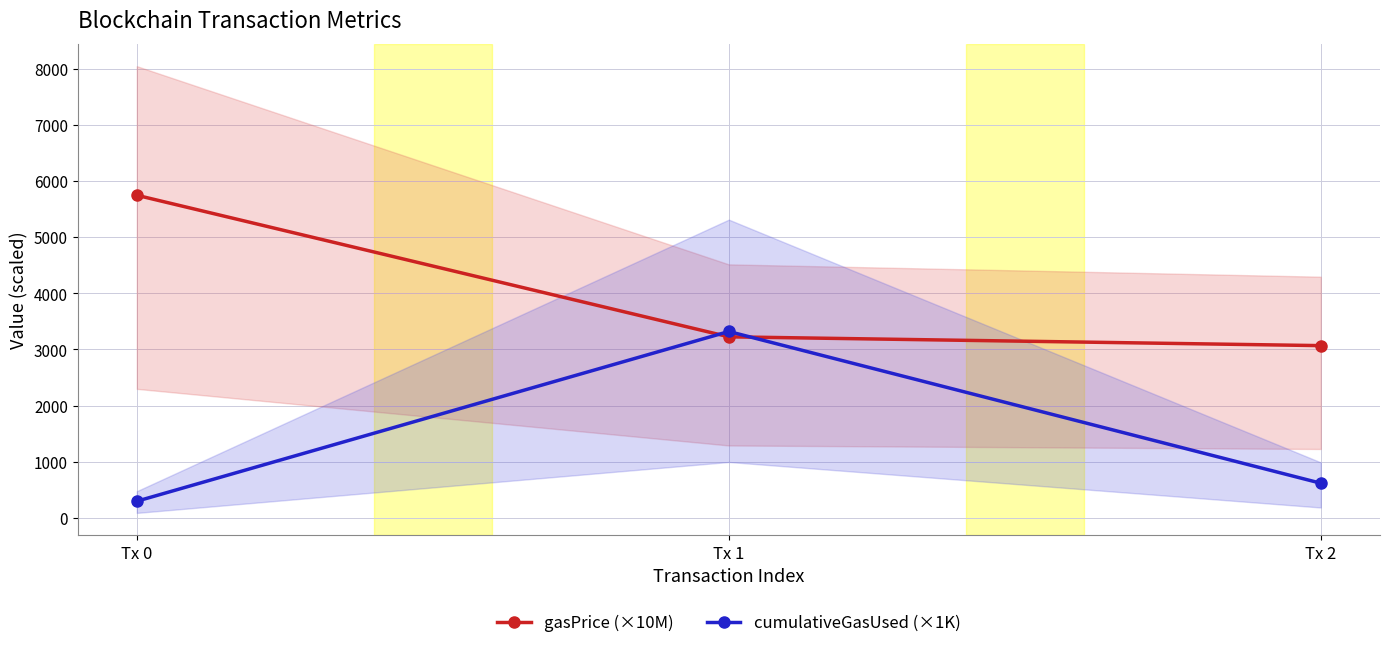

Reading right to left, transcribe all the data shown in this chart.

gasPrice (×10M): Tx 2=3068.4	Tx 1=3225.3	Tx 0=5746.5
cumulativeGasUsed (×1K): Tx 2=617.8	Tx 1=3320.1	Tx 0=297.2